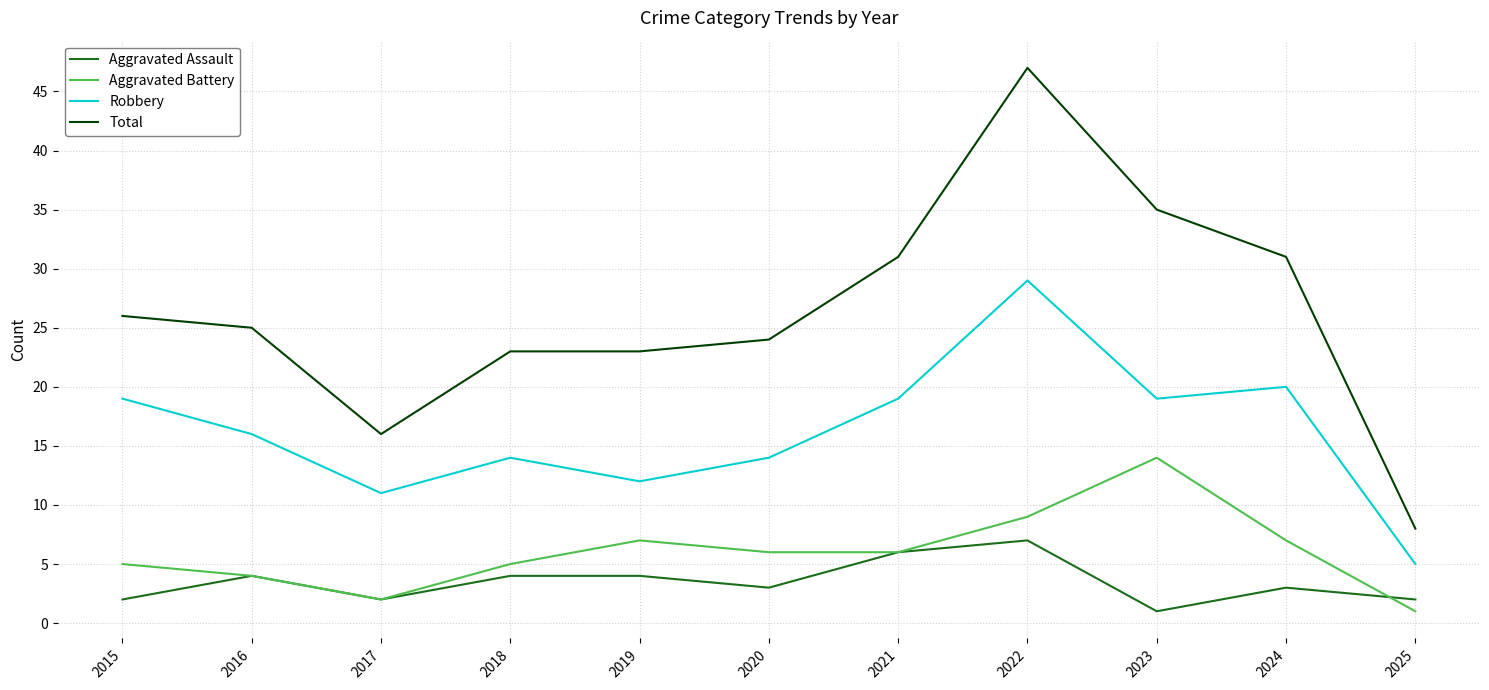

What is the average value of the Robbery series?

16